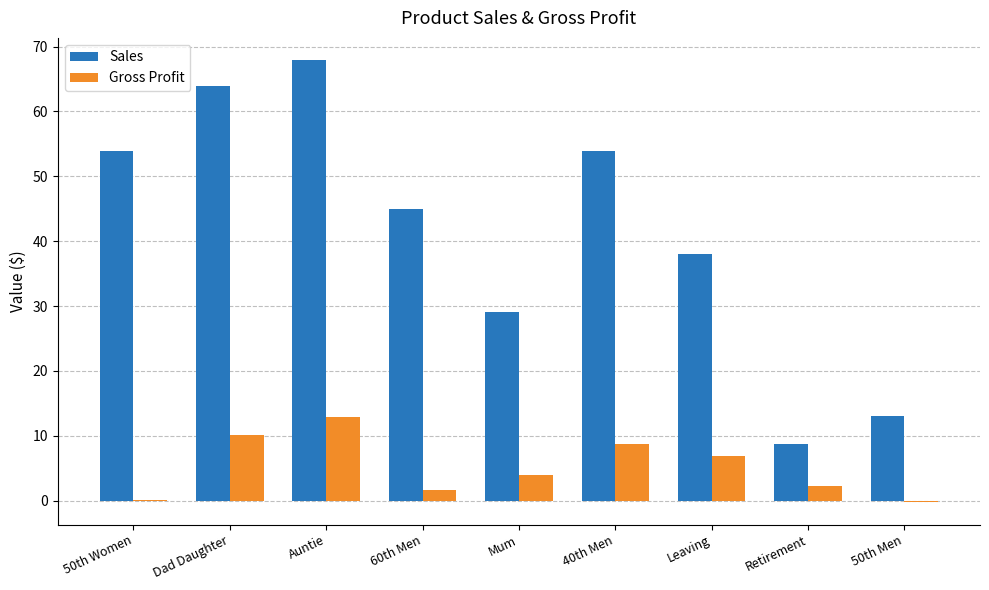

The value of Sales at 60th Men is 45.0. True or false?

True